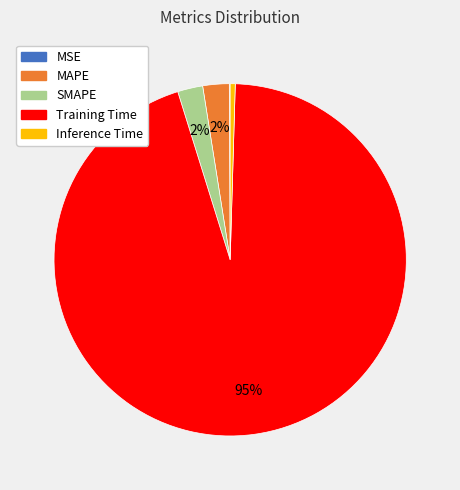

Is it true that SMAPE is 2% of the pie?

True